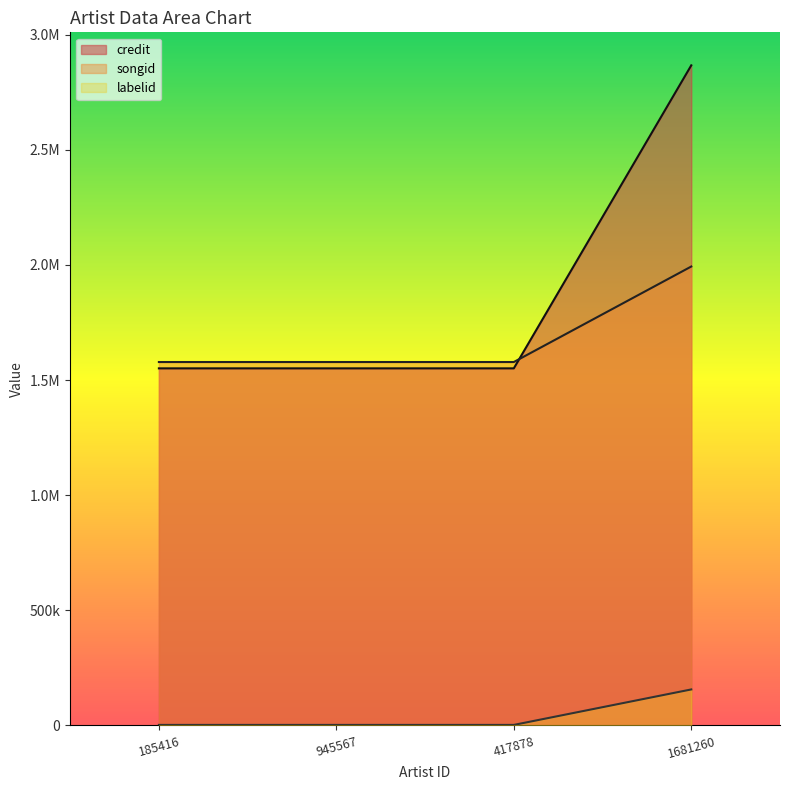

How many series are shown in this chart?

3